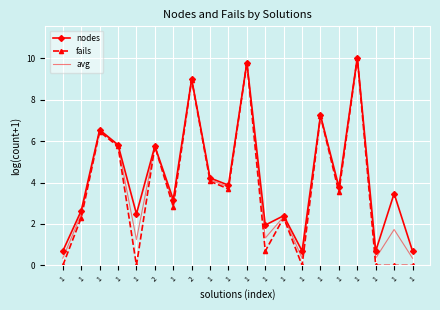

What is the label of the 7th point from the right?

1